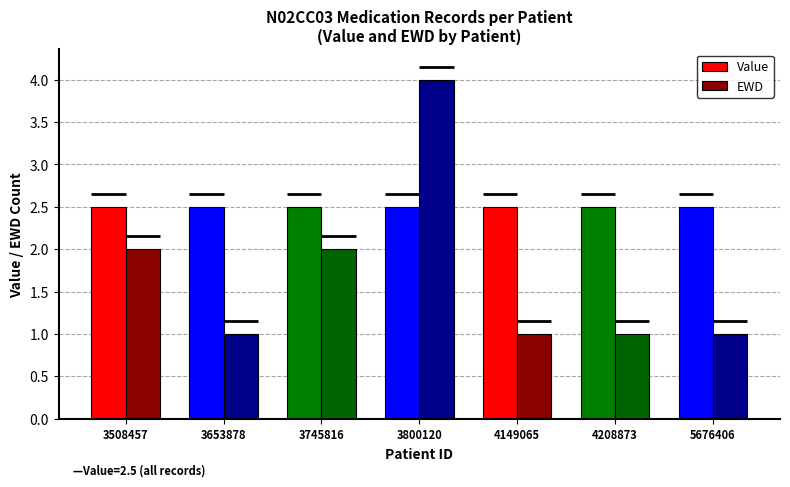

What are all the series names shown in the legend?

Value, EWD